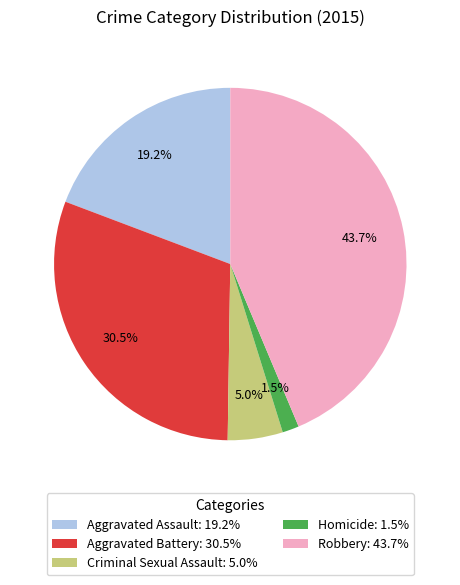

How many slices are in this pie chart?

5